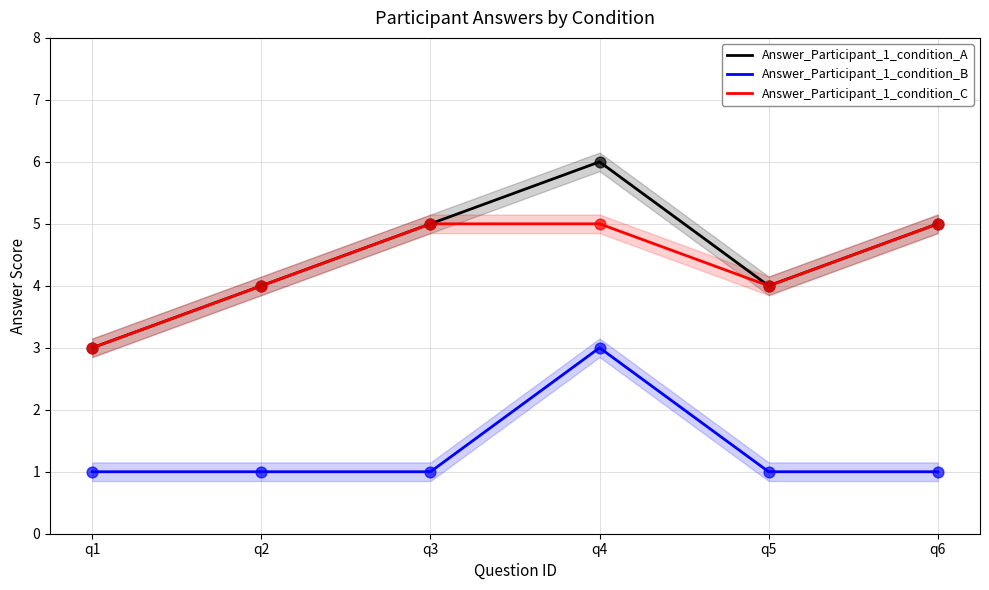

At how many categories does at least one series exceed 2?

6